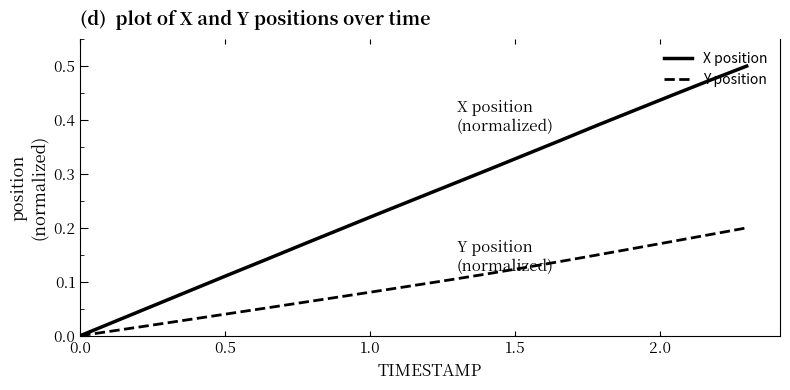

List the series in order of their overall mean, lowest first.

Y position, X position